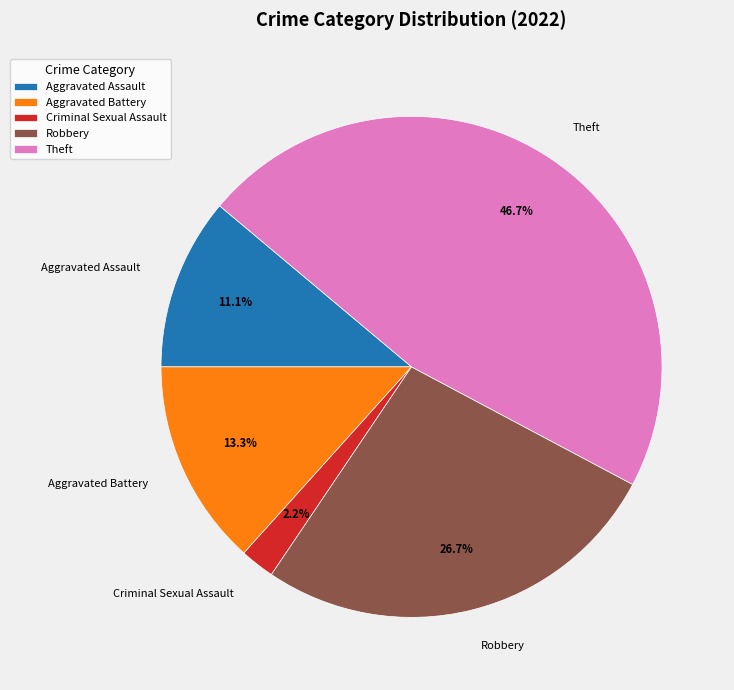

Is it true that Theft is 47% of the pie?

True